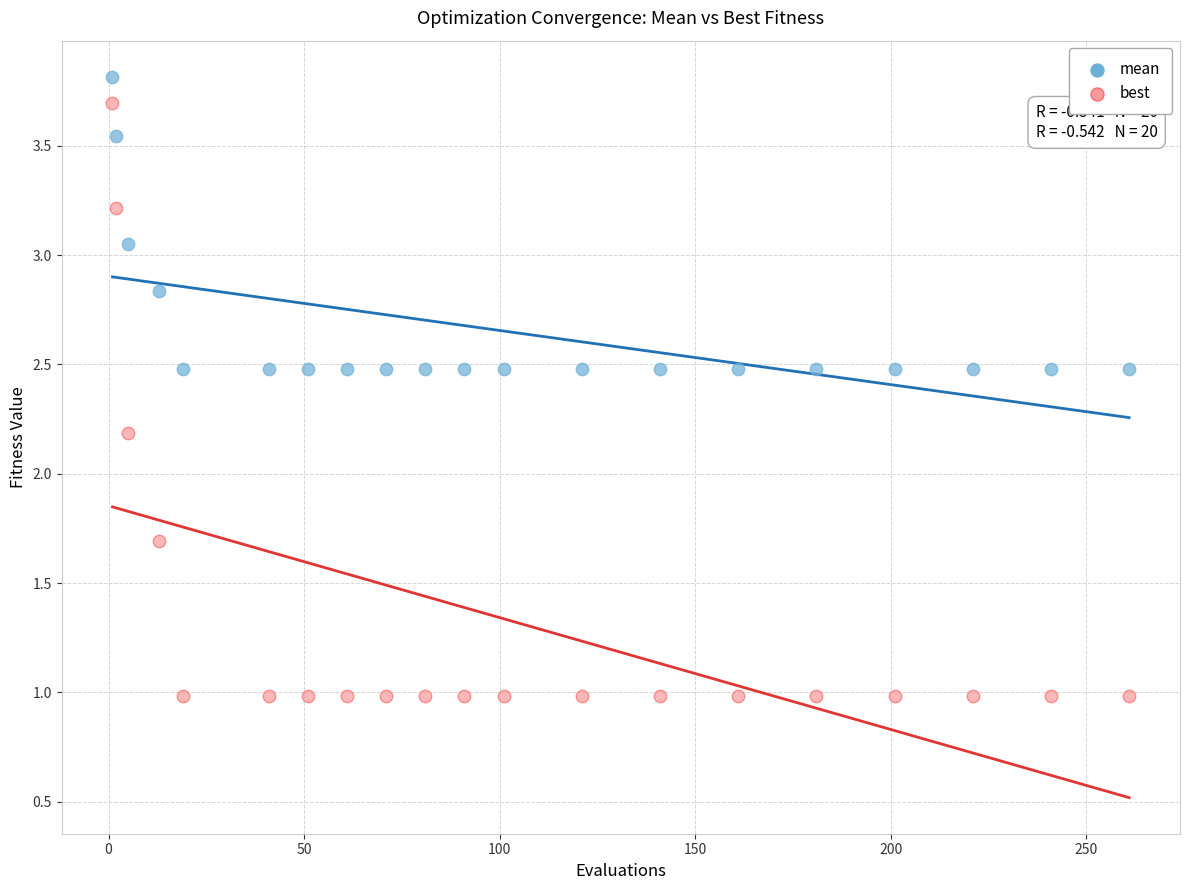

Which series has the largest Y range (max minus min)?

best